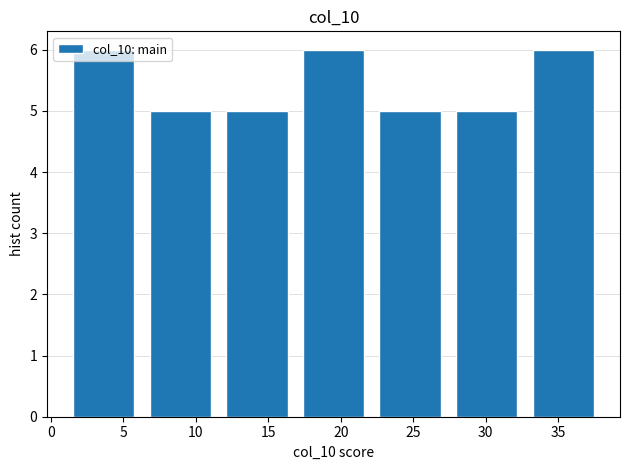

Reading left to right, transcribe this chart: for each bar, give the range it covers on the x-axis and its height. Neither the bar edges nor the heights are printed on the chart, so give them approximately, as read against the axes.

1.0 to 6.5: 6
6.5 to 11.5: 5
11.5 to 17.0: 5
17.0 to 22.0: 6
22.0 to 27.5: 5
27.5 to 32.5: 5
32.5 to 38.0: 6